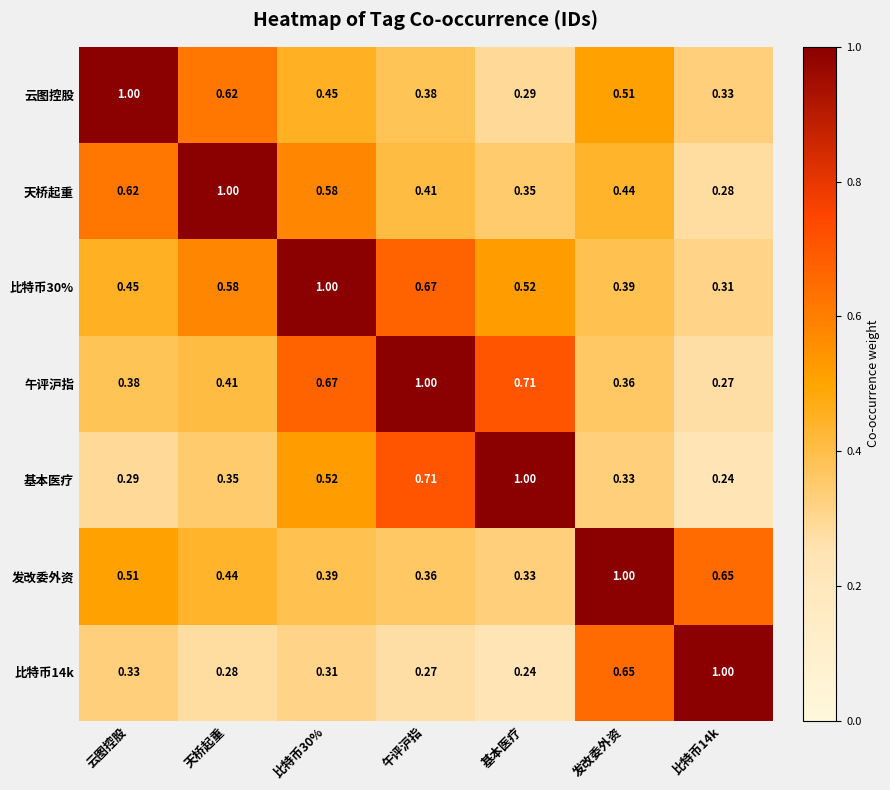

At which label is 云图控股 closest to 0?

基本医疗